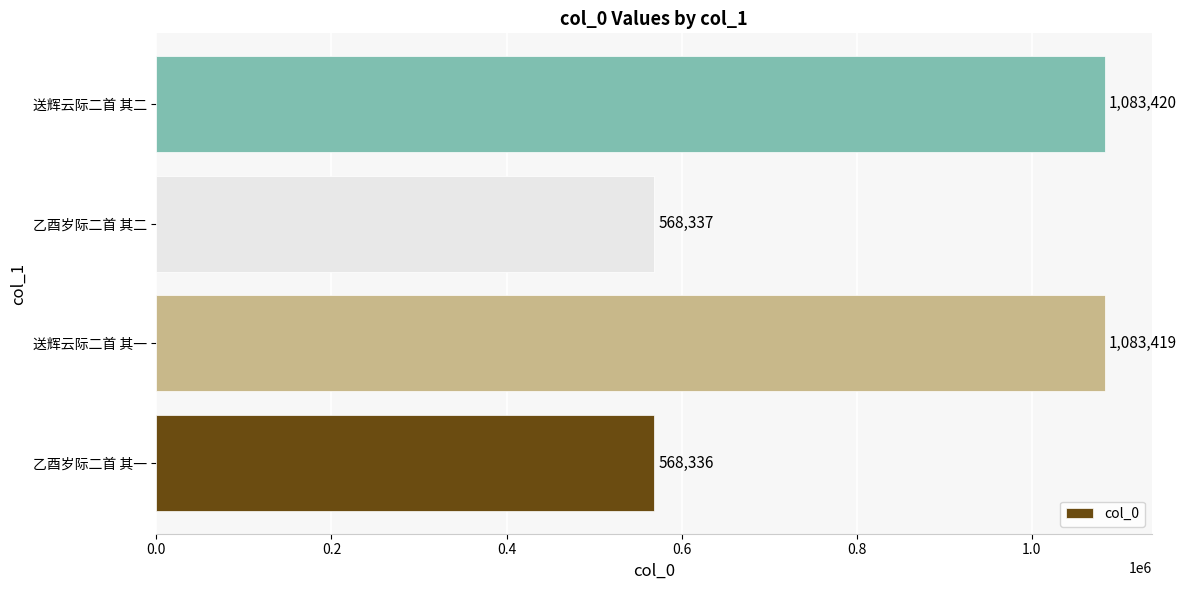

How many bars are there in total?

4